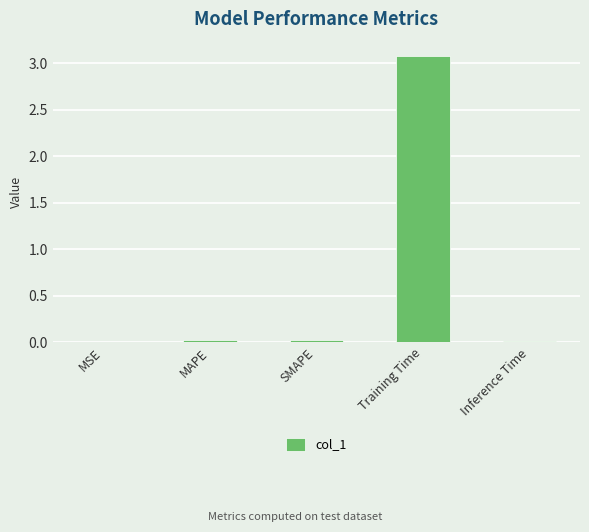

What is the maximum value shown in the chart?

3.1